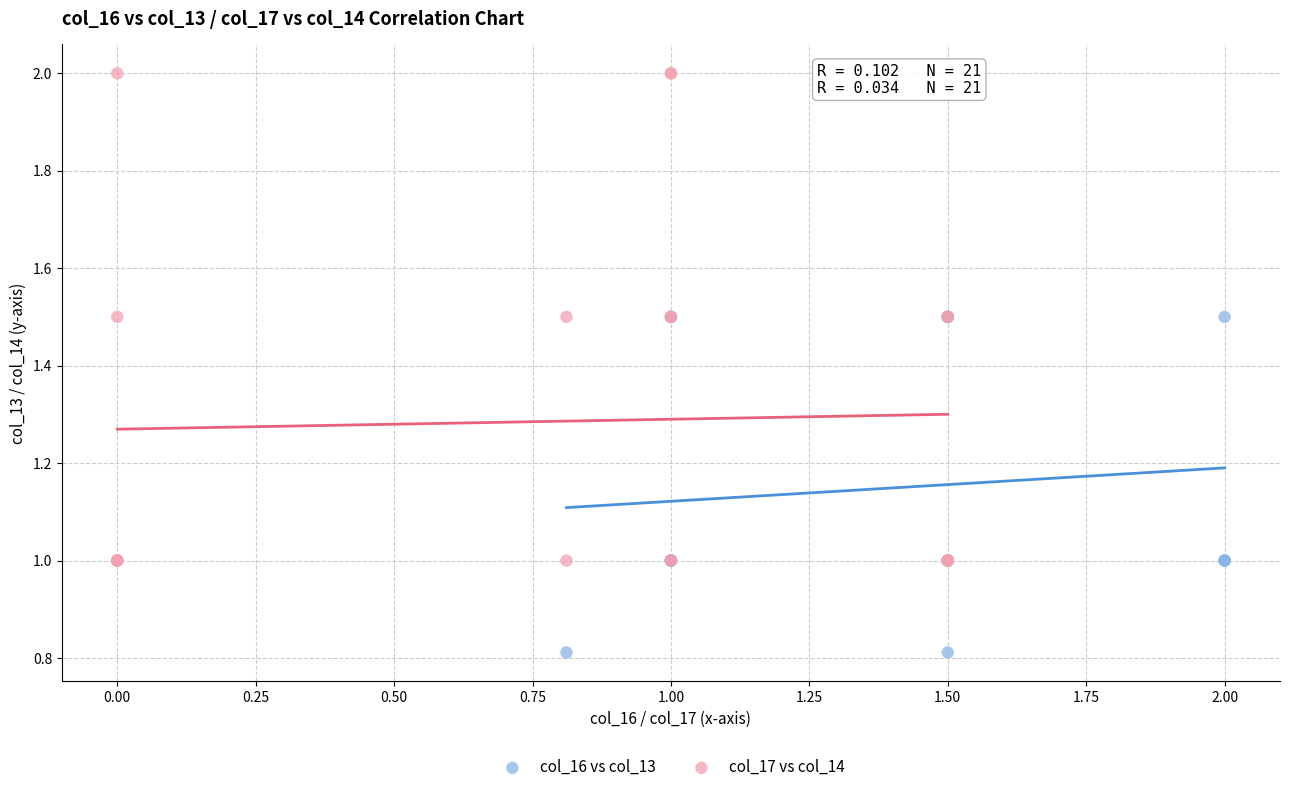

What are all the series names shown in the legend?

col_16 vs col_13, col_17 vs col_14